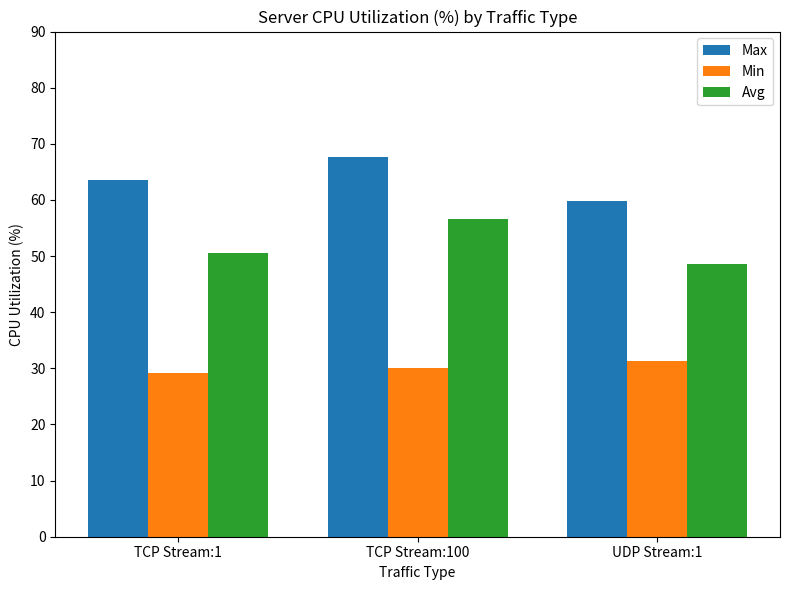

Reading left to right, extract all data points from this chart.

Max: TCP Stream:1=63.5	TCP Stream:100=67.6	UDP Stream:1=59.8
Min: TCP Stream:1=29.2	TCP Stream:100=30.1	UDP Stream:1=31.2
Avg: TCP Stream:1=50.6	TCP Stream:100=56.6	UDP Stream:1=48.7